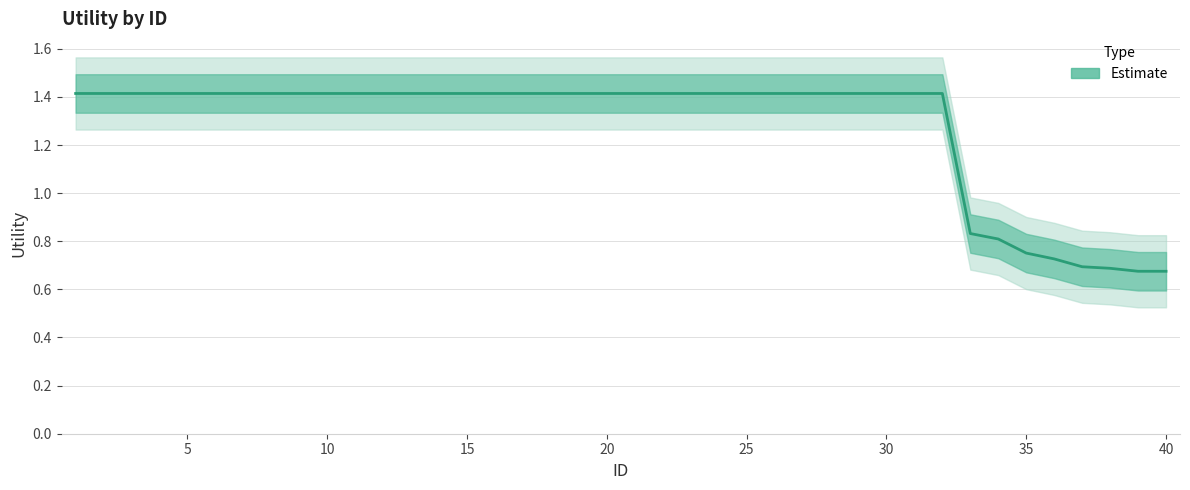

How many categories are shown in the chart?

40